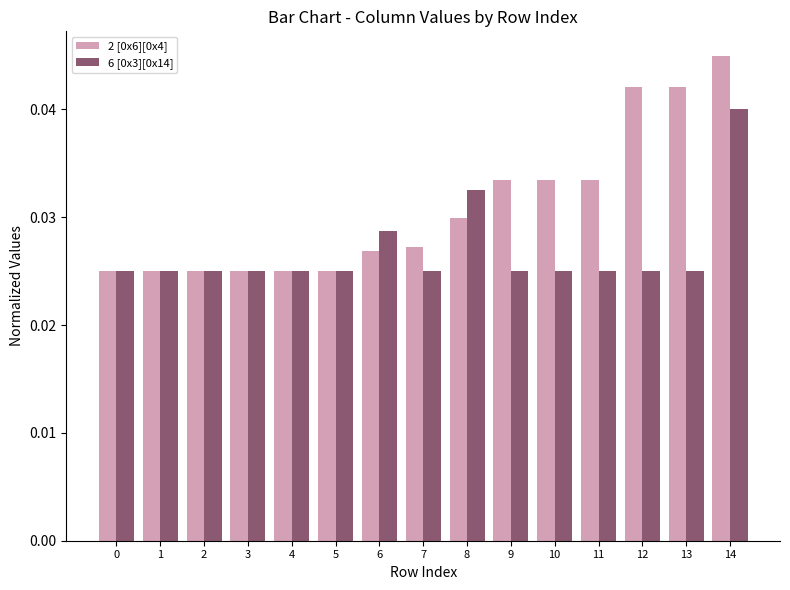

Are the bars grouped side by side (vs. stacked)?

Yes